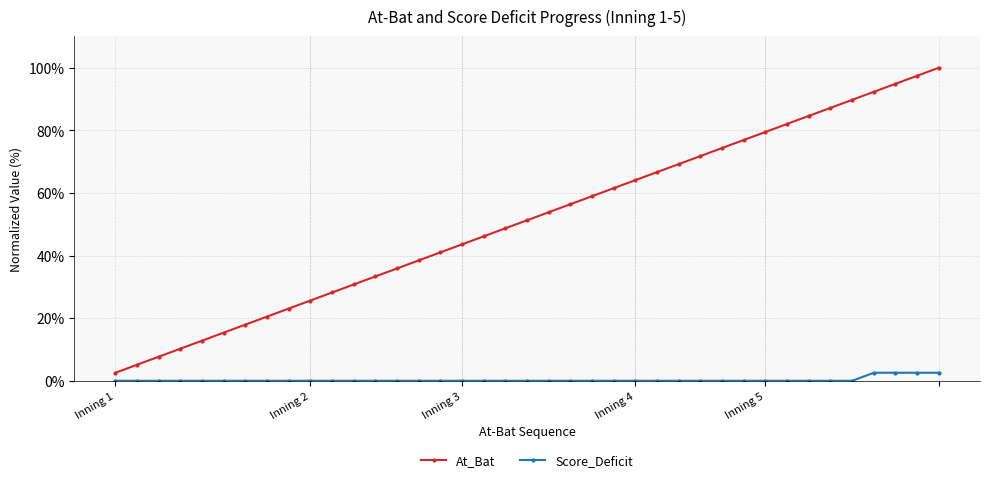

Reading right to left, transcribe all the data shown in this chart.

At_Bat: 1.0	1.0	0.9	0.9	0.9	0.9	0.8	0.8	0.8	0.8	0.7	0.7	0.7	0.7	0.6	0.6	0.6	0.6	0.5	0.5	0.5	0.5	0.4	0.4	0.4	0.4	0.3	0.3	0.3	0.3	0.2	0.2	0.2	0.2	0.1	0.1	0.1	0.1	0.0
Score_Deficit: 0.0	0.0	0.0	0.0	0.0	0.0	0.0	0.0	0.0	0.0	0.0	0.0	0.0	0.0	0.0	0.0	0.0	0.0	0.0	0.0	0.0	0.0	0.0	0.0	0.0	0.0	0.0	0.0	0.0	0.0	0.0	0.0	0.0	0.0	0.0	0.0	0.0	0.0	0.0